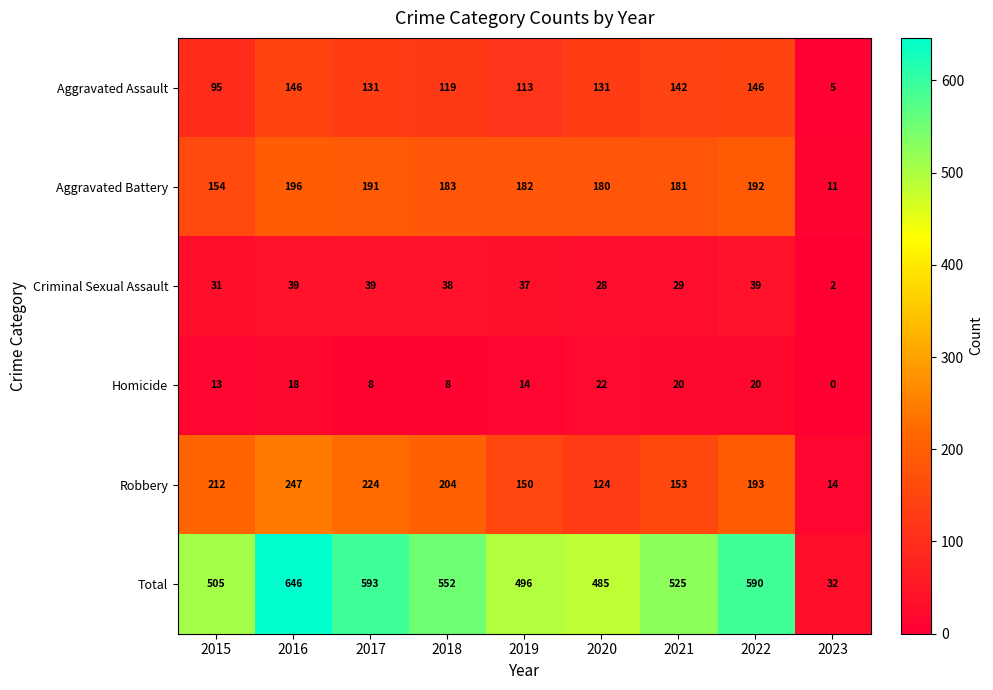

What is the difference between the second highest and second lowest values in the Criminal Sexual Assault series?

11